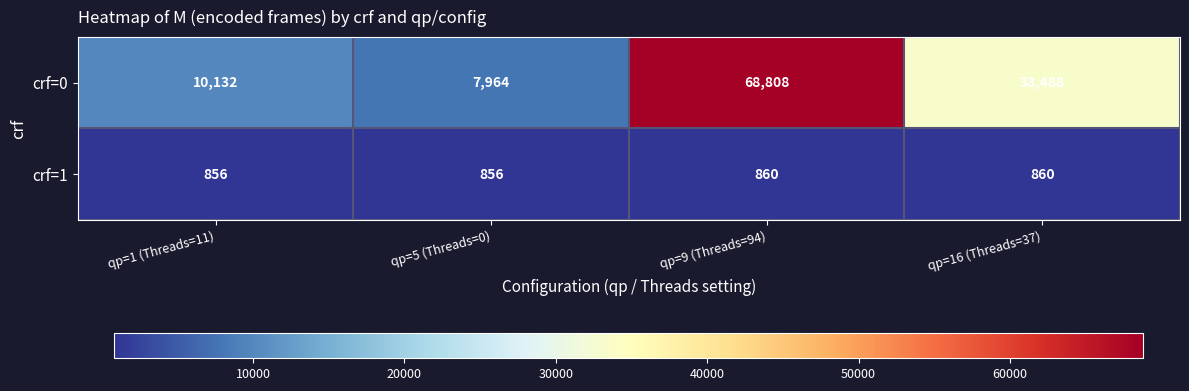

Between qp=9 (Threads=94) and qp=16 (Threads=37), which series saw the biggest shift?

crf=0